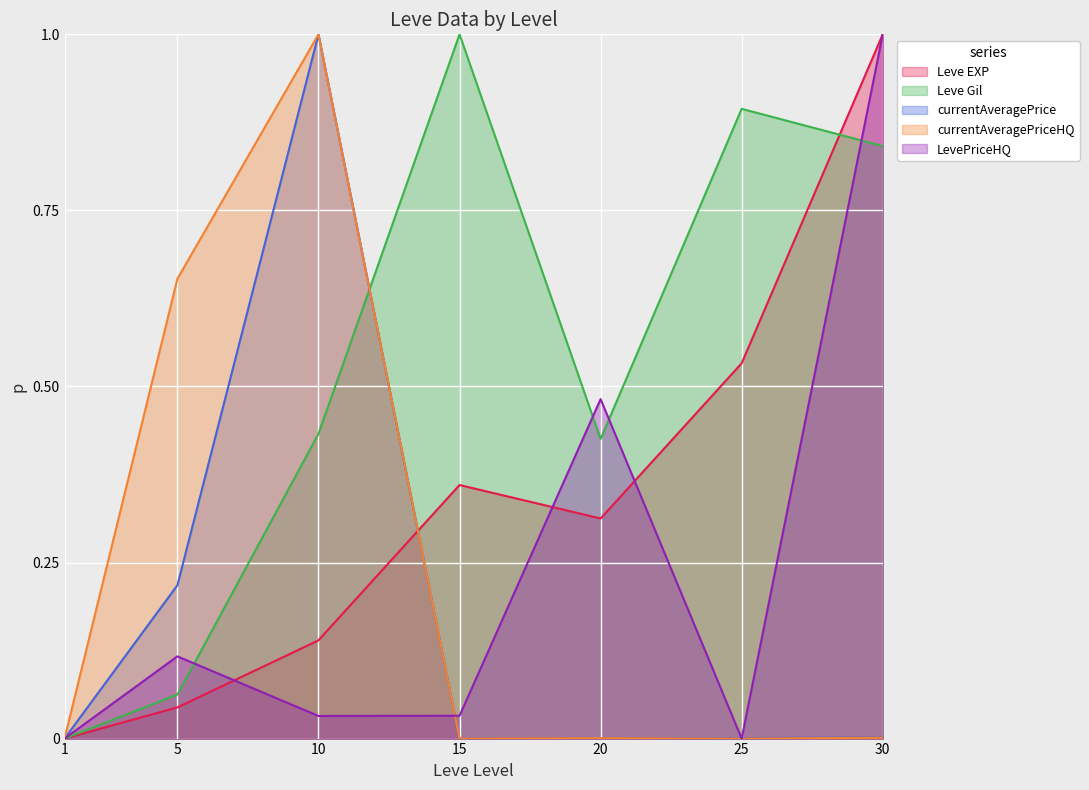

Where do LevePriceHQ and currentAveragePriceHQ first cross each other?

10 and 15